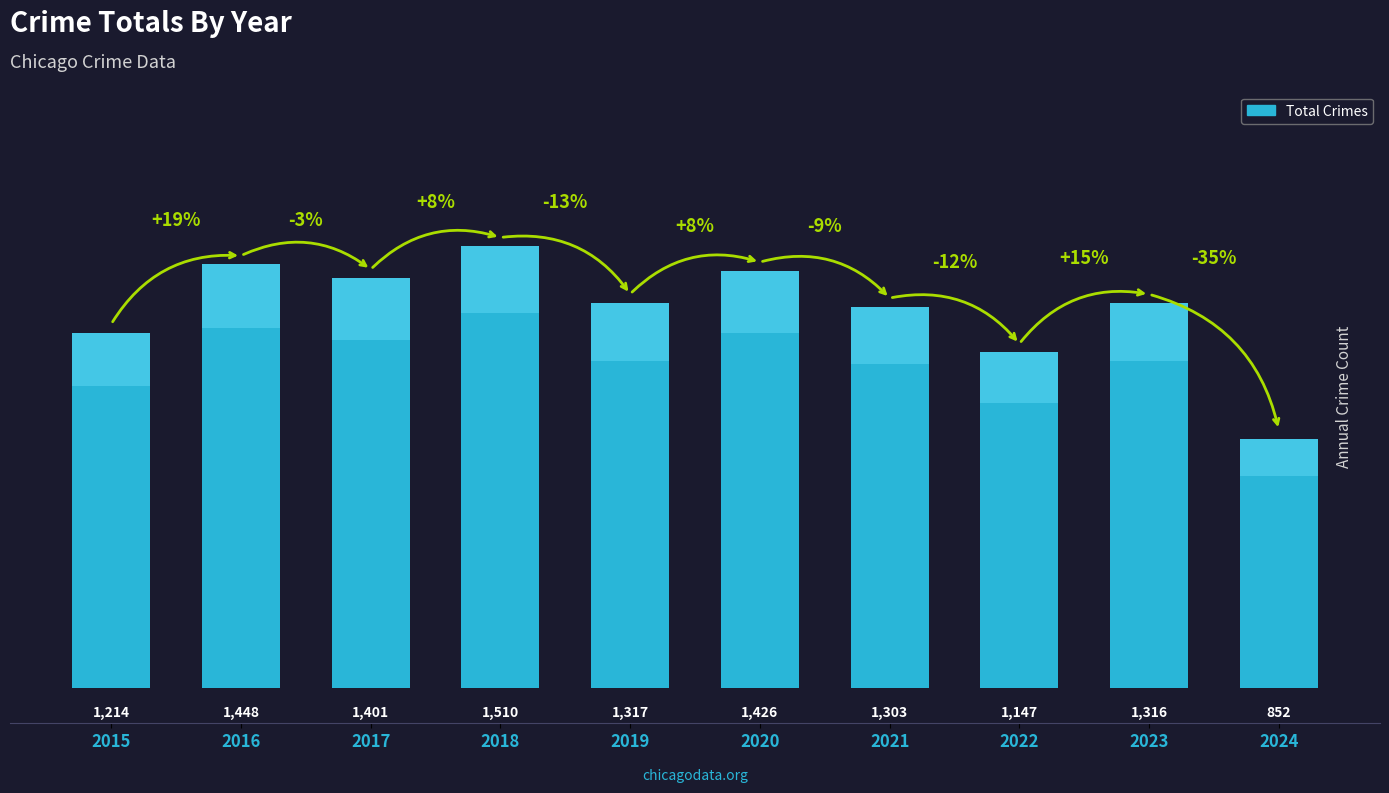

What is the ratio of the value at 2023 to the value at 2021?

1.0